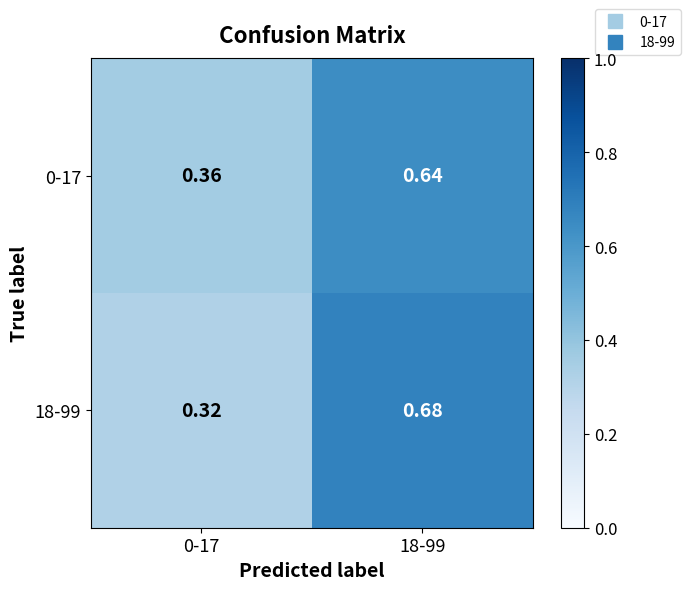

Is the value of 0-17 at 18-99 greater than the value of 18-99 at 0-17?

Yes